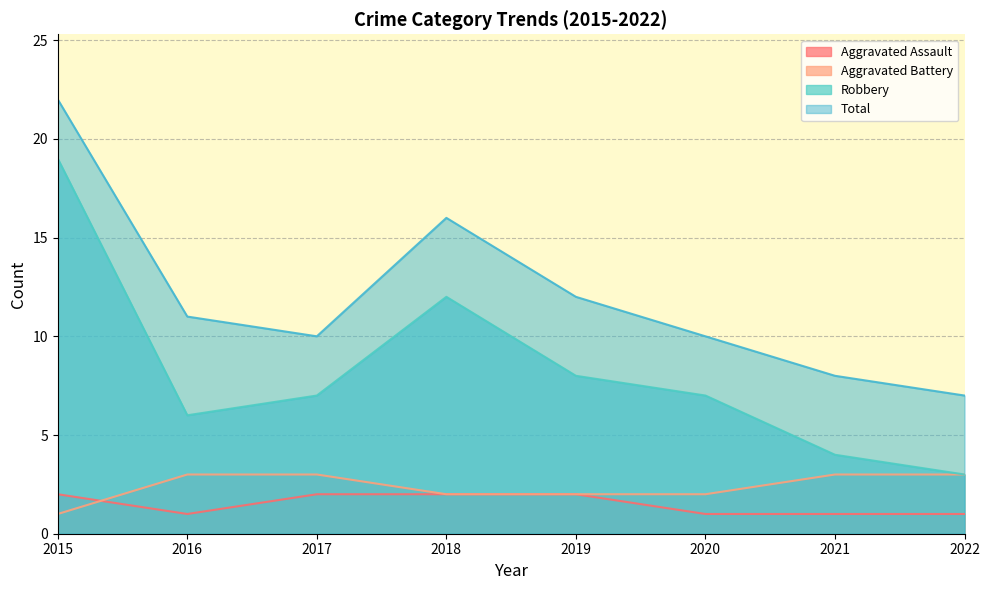

What is the spread (max minus min) of values at 2015?

21